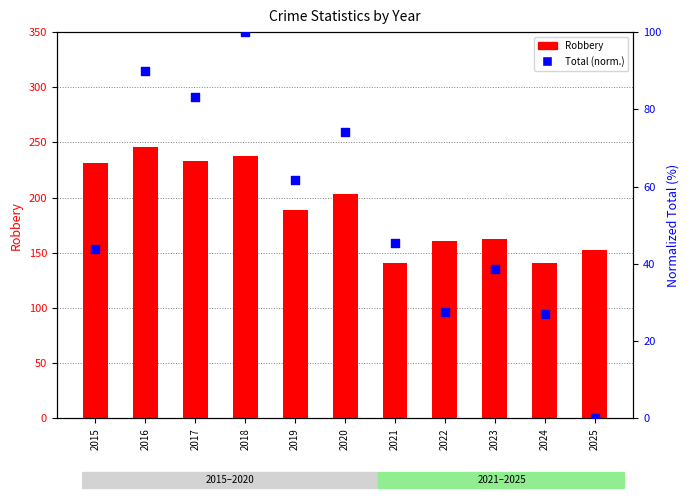

Which series contains the highest Y value?

Robbery